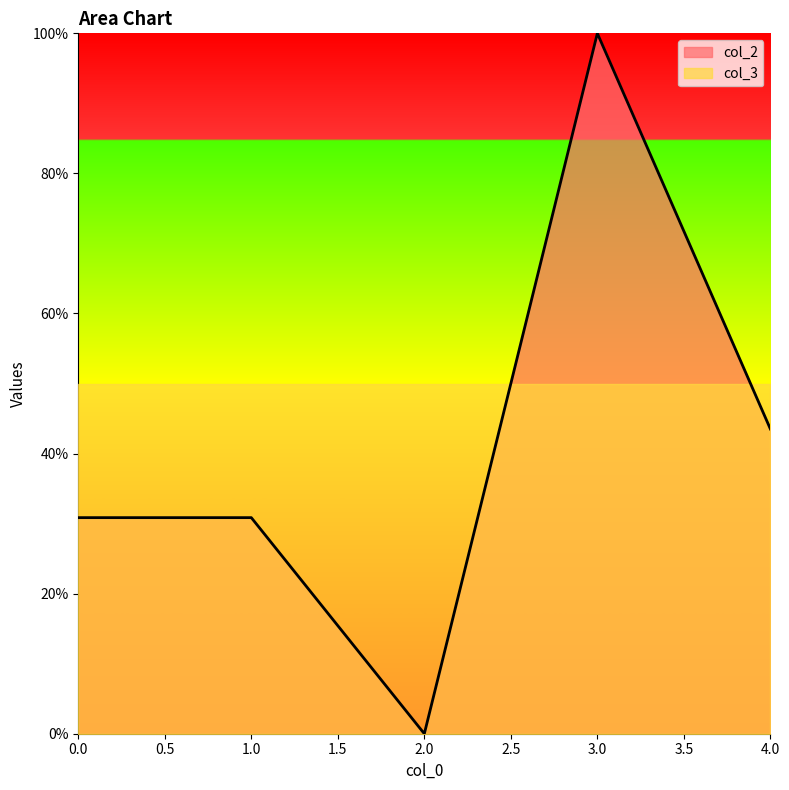

Between 3 and 1, which is larger?

3